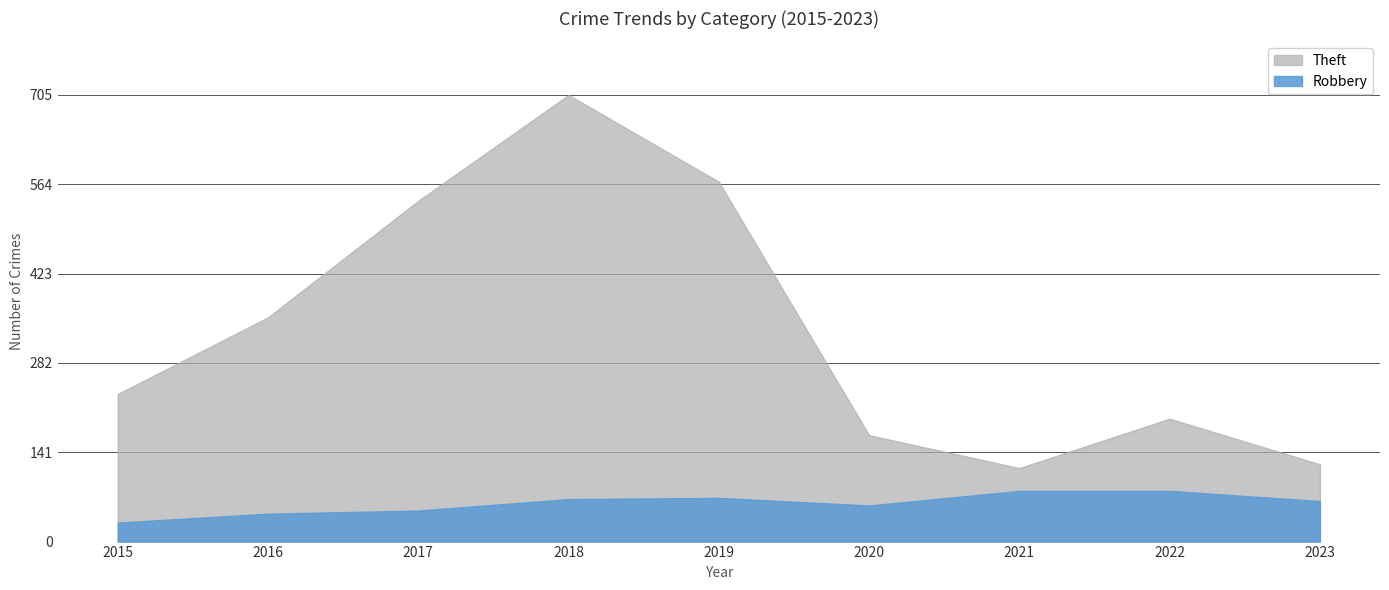

How many interior local valleys does the Robbery series have?

1